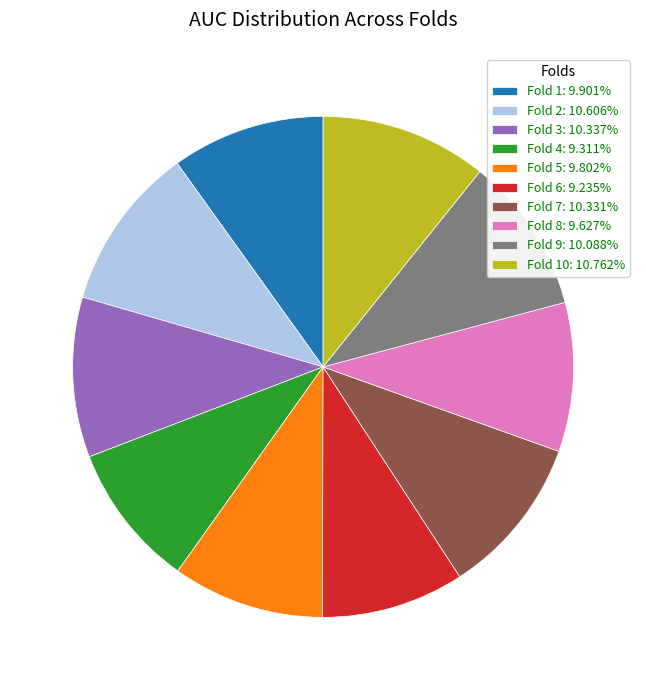

Is there a majority slice in this chart?

No